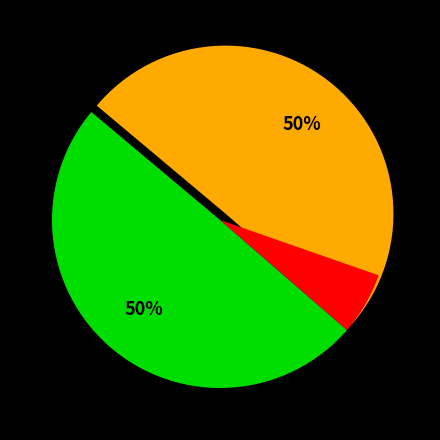

Is 虞美人·花丛一色深春晚 the majority of the pie?

Yes